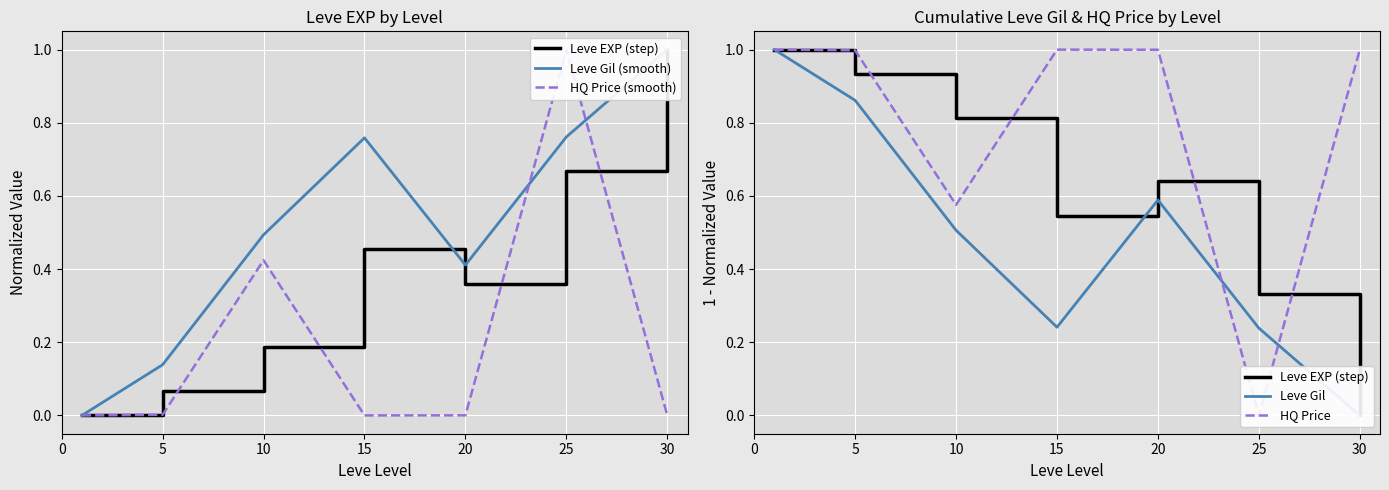

What is the highest value of the Leve EXP (step) series?

1.0